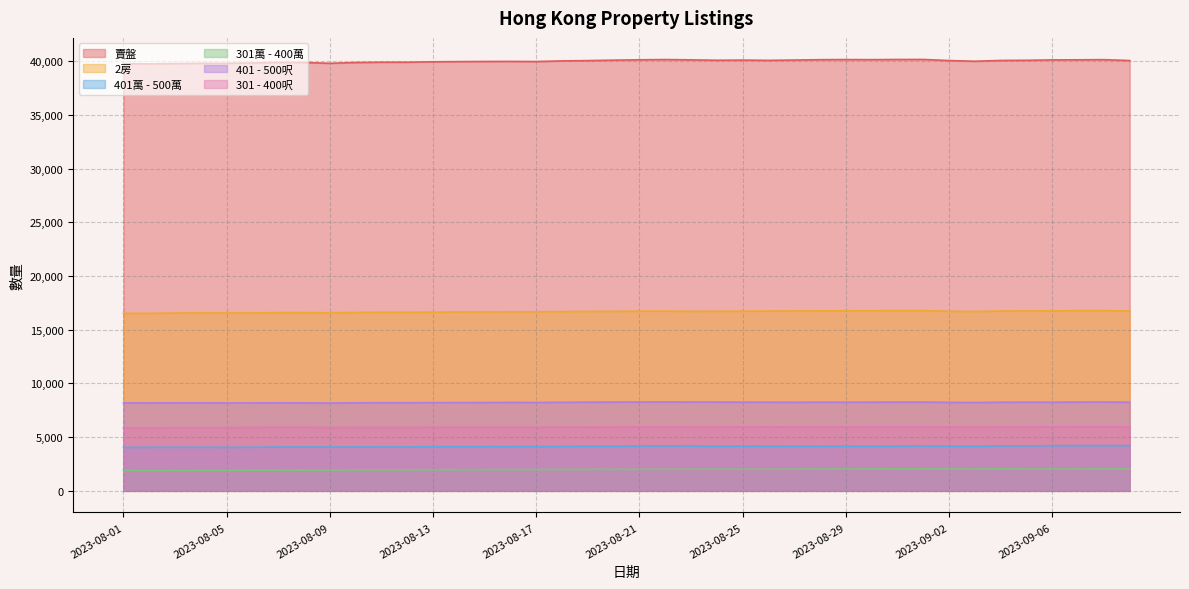

Between 2023-08-25 and 2023-09-07, which series saw the biggest shift?

401萬 - 500萬